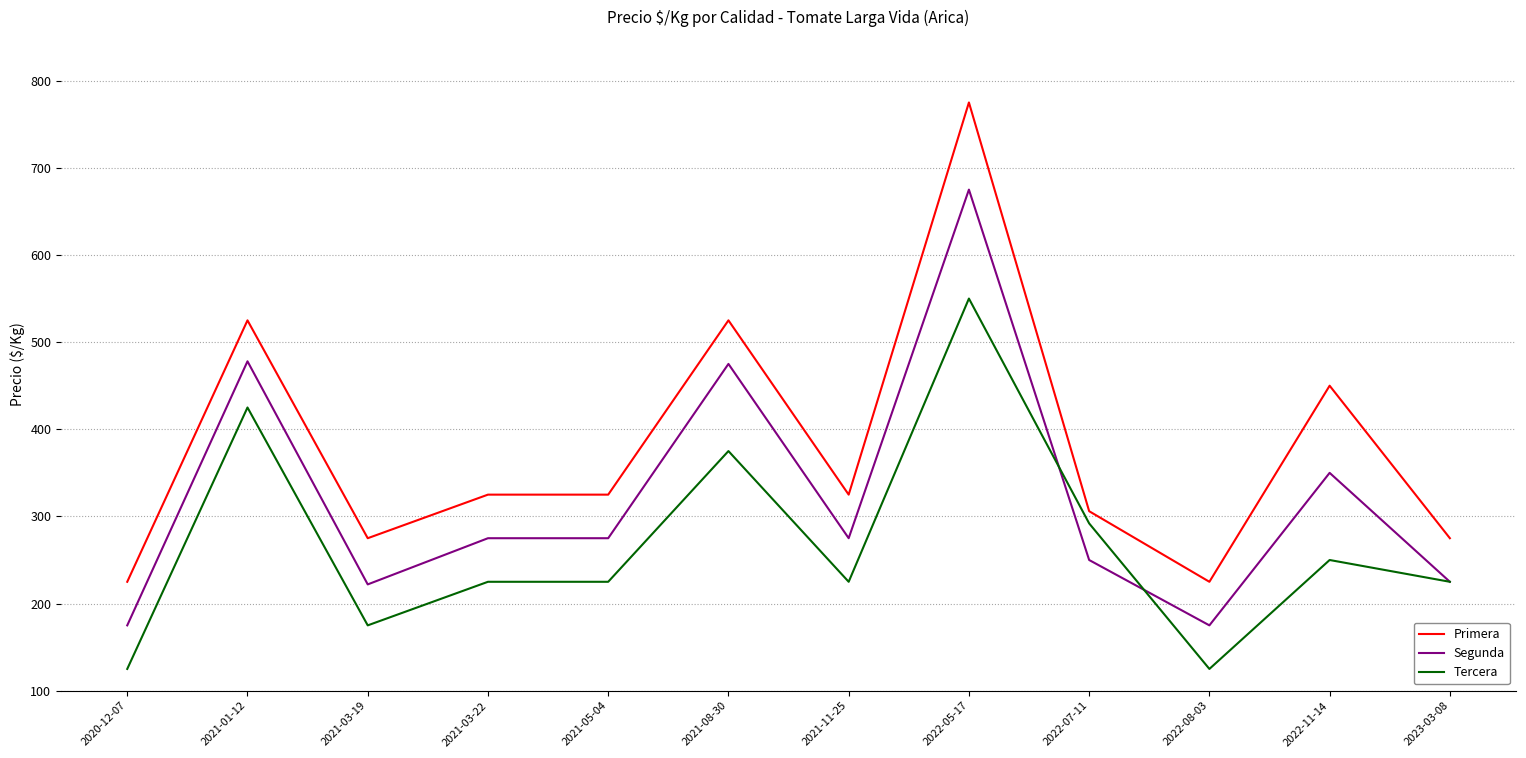

What position from the right is 2022-07-11?

4